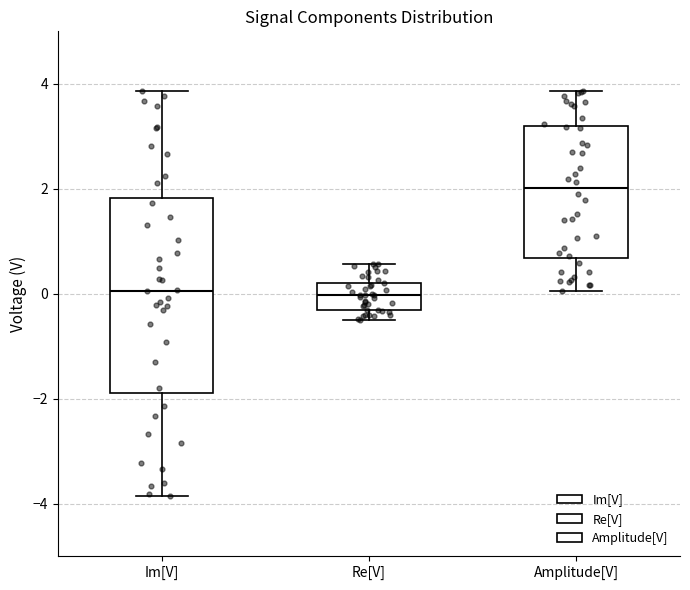

Reading left to right, read every box against the y-axis: the position of its median line, the range the box covers, and the ends of its whiskers. The values are not printed on the chart, so give them approximately, as read against the axis.

Im[V]: median 0.0, box -1.8 to 1.8, whiskers -3.8 to 3.8
Re[V]: median 0.0, box -0.4 to 0.2, whiskers -0.6 to 0.6
Amplitude[V]: median 2.0, box 0.6 to 3.2, whiskers 0.0 to 3.8